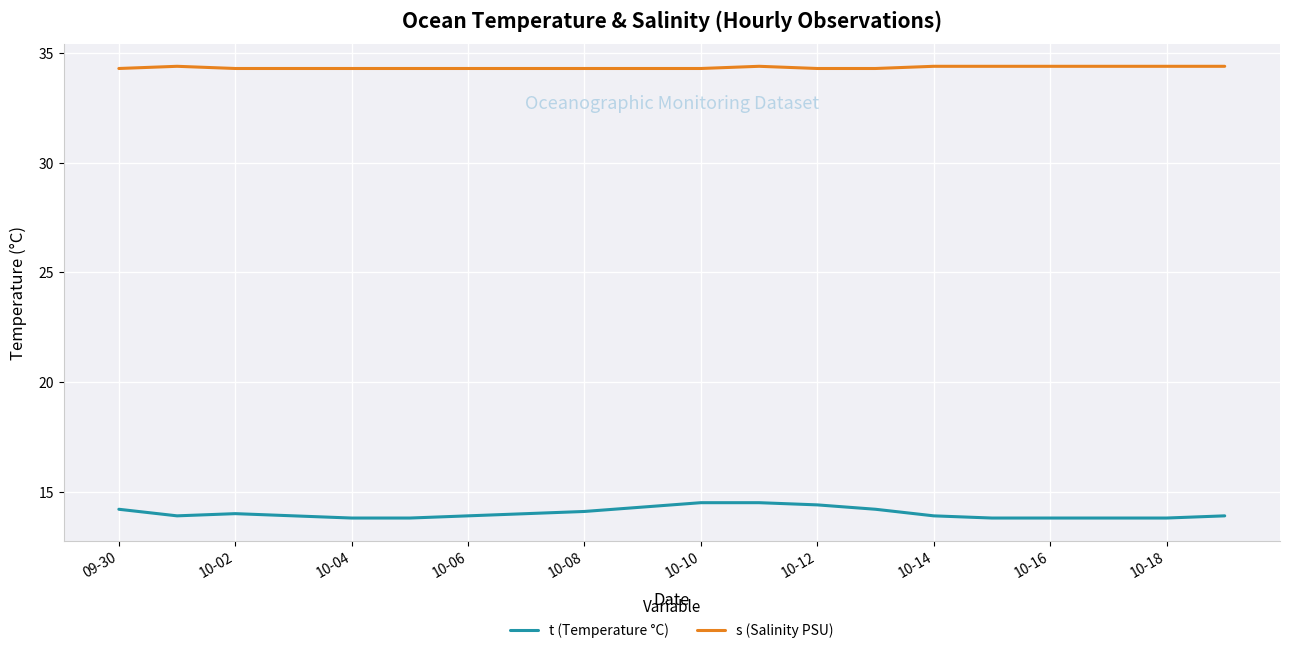

What is the highest value of the t (Temperature °C) series?

14.5